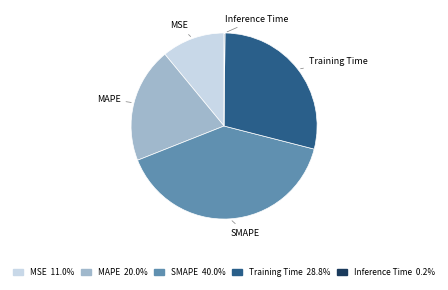

Is the sum of Training Time and MSE greater than half?

No